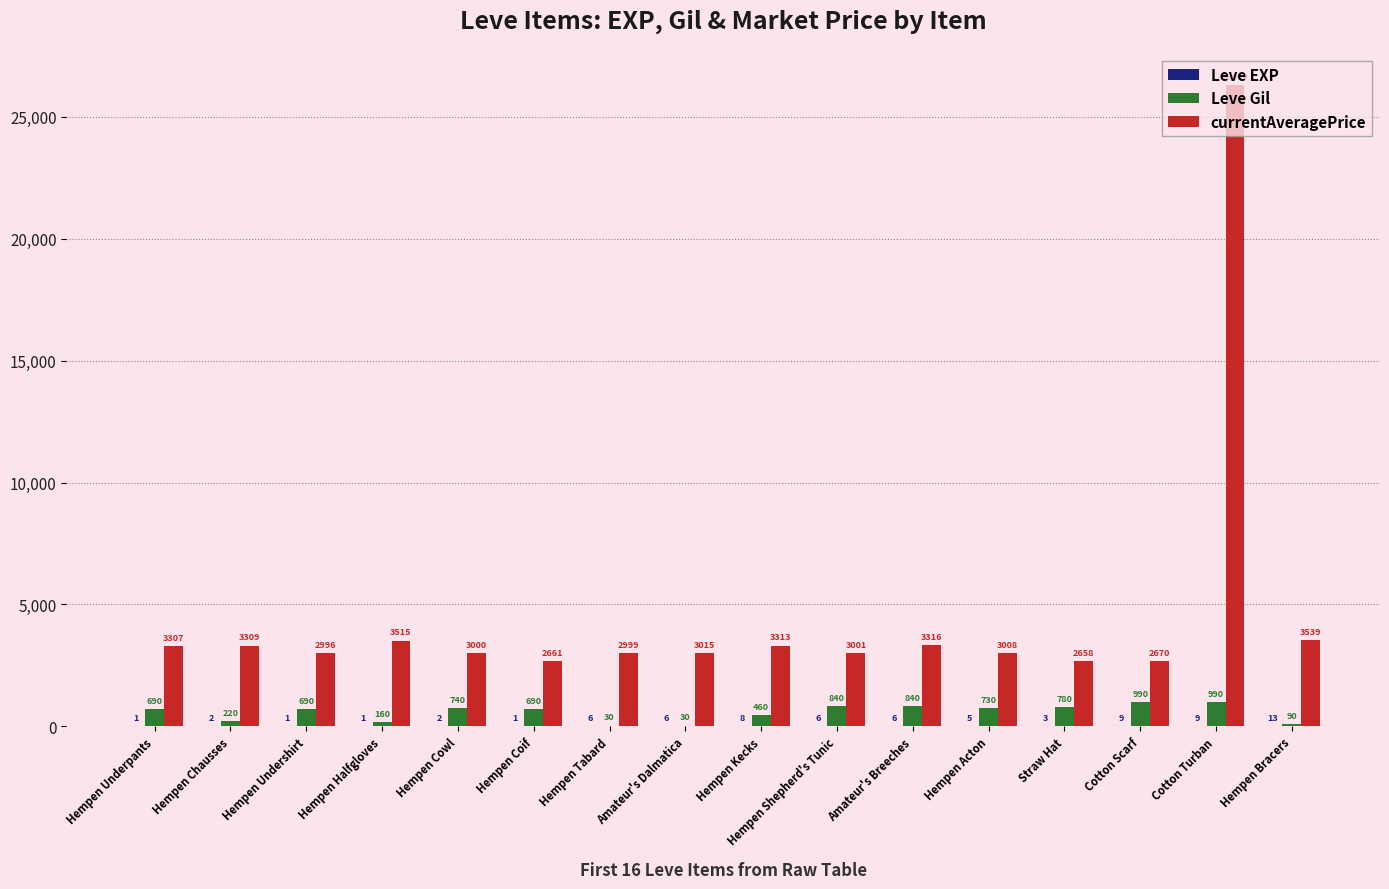

How many groups of bars are there?

16